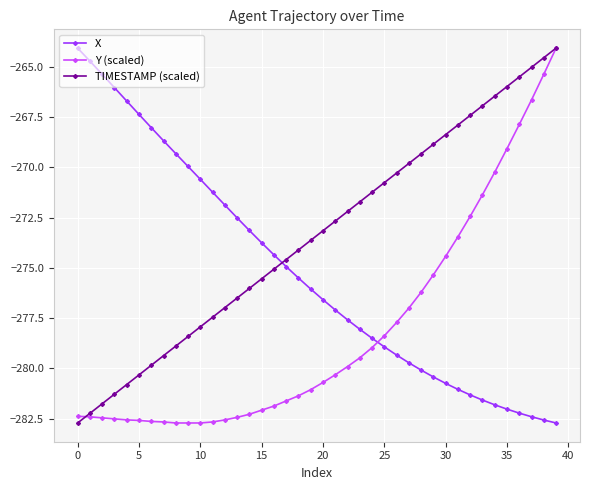

How many lines are shown in the chart?

3